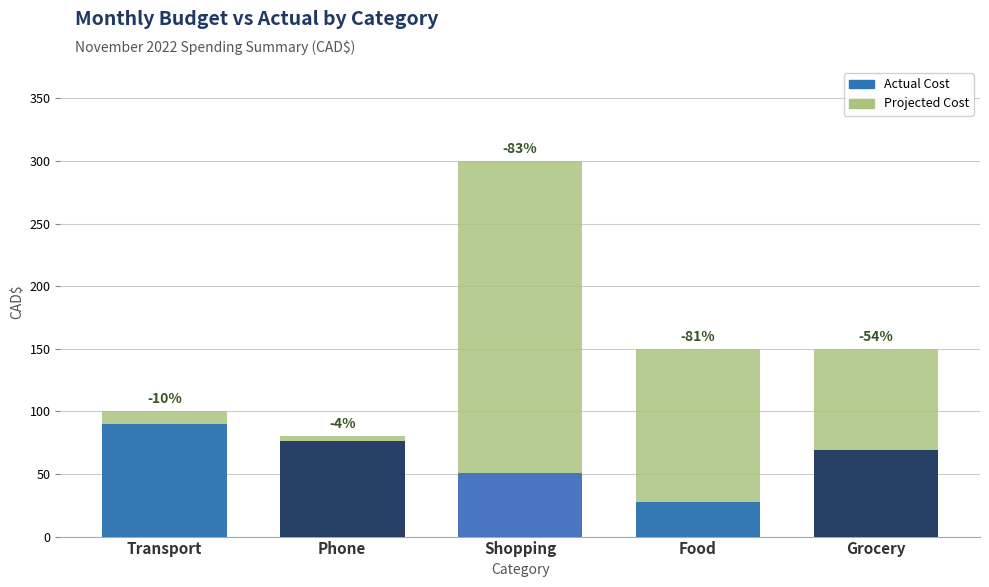

What position from the left is Grocery?

5